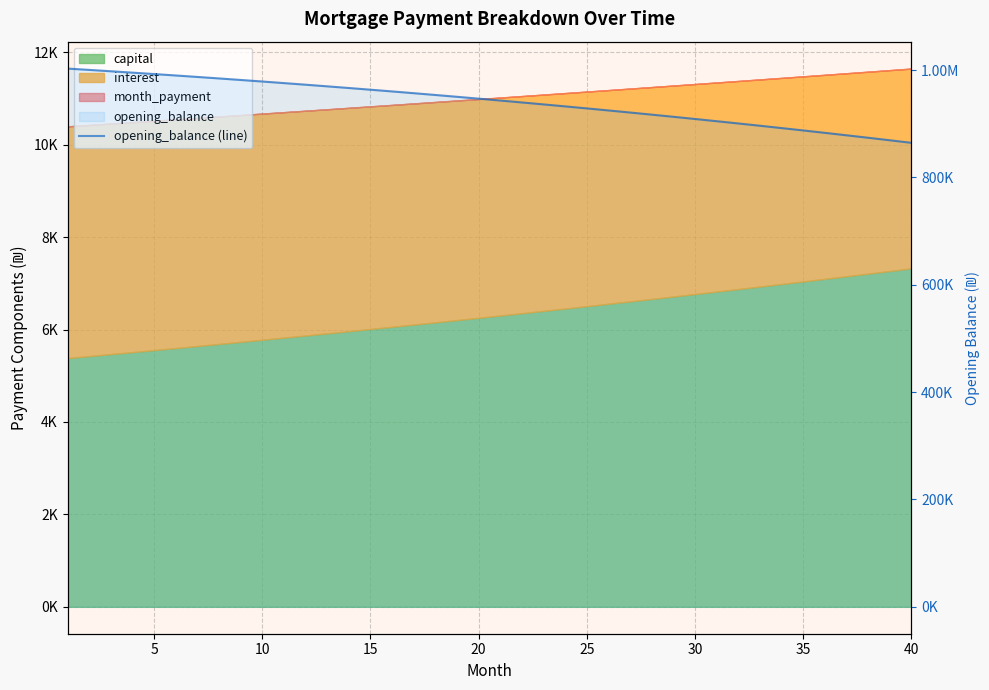

Reading left to right, list all the values displayed in this chart.

1002916.7	1000443.4	997920.2	995346.4	992721.7	990045.4	987317.2	984536.4	981702.7	978815.4	975874.1	972878.2	969827.3	966720.7	963558.1	960338.7	957062.2	953727.9	950335.3	946883.8	943372.9	939802.0	936170.5	932477.9	928723.6	924907.0	921027.5	917084.5	913077.5	909005.8	904868.7	900665.8	896396.3	892059.7	887655.3	883182.6	878640.7	874029.1	869347.2	864594.3